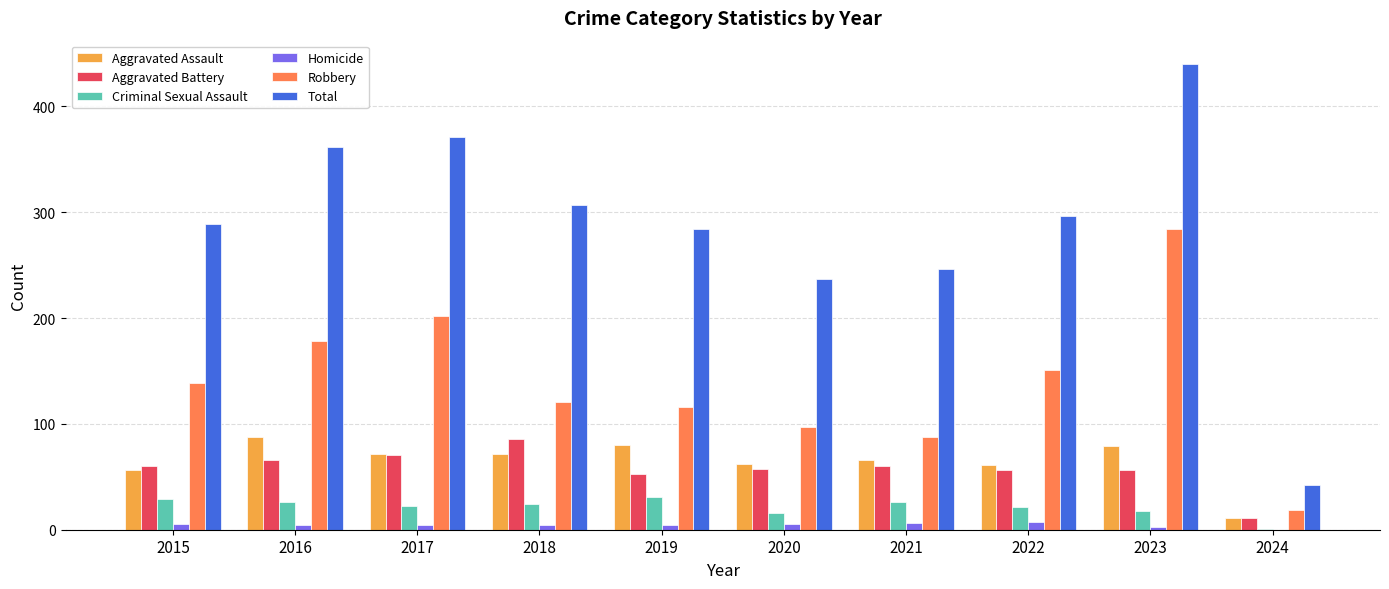

Between 2015 and 2016, which series saw the biggest shift?

Total